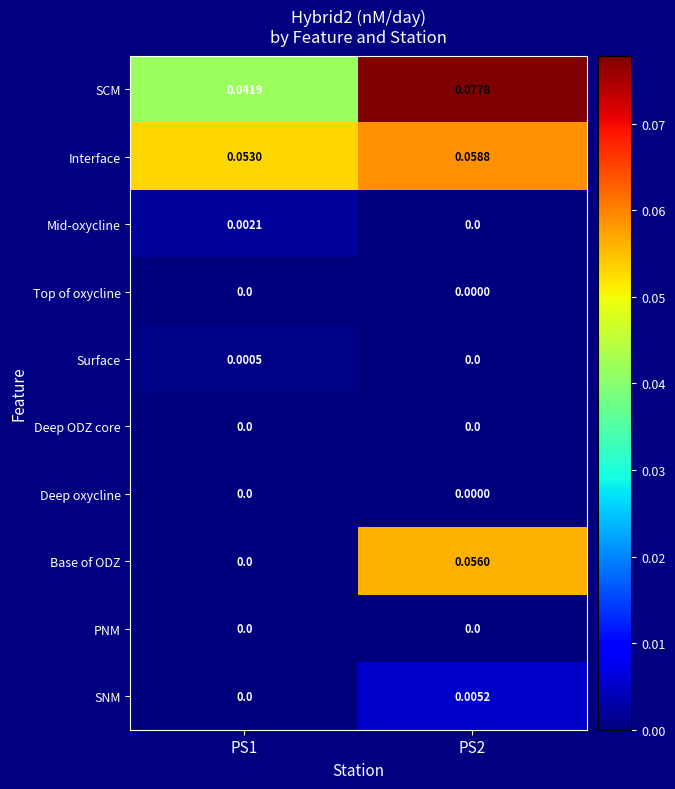

What is the total value across all series at PS2?

0.2